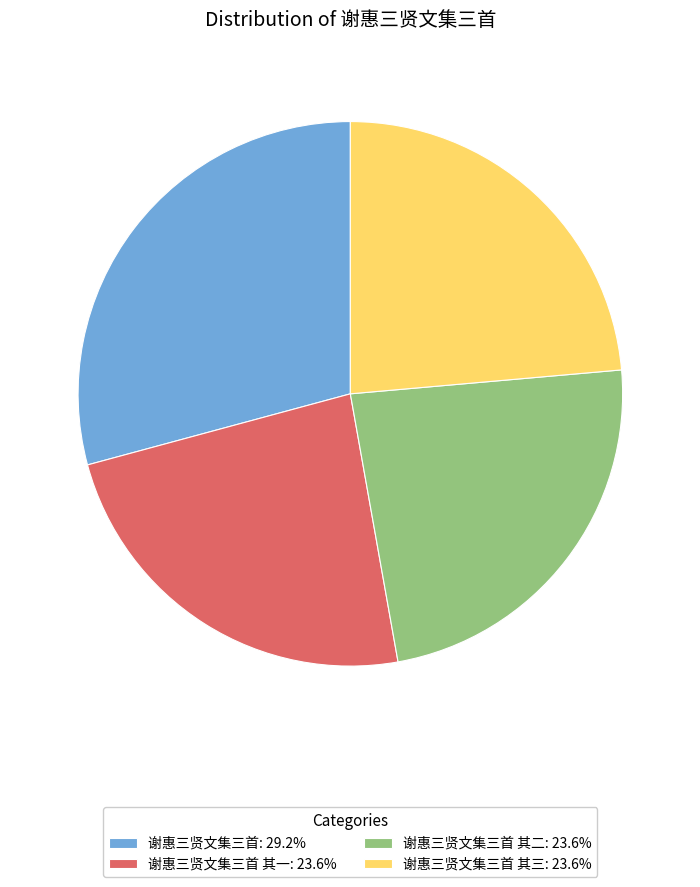

How many slices are in this pie chart?

4